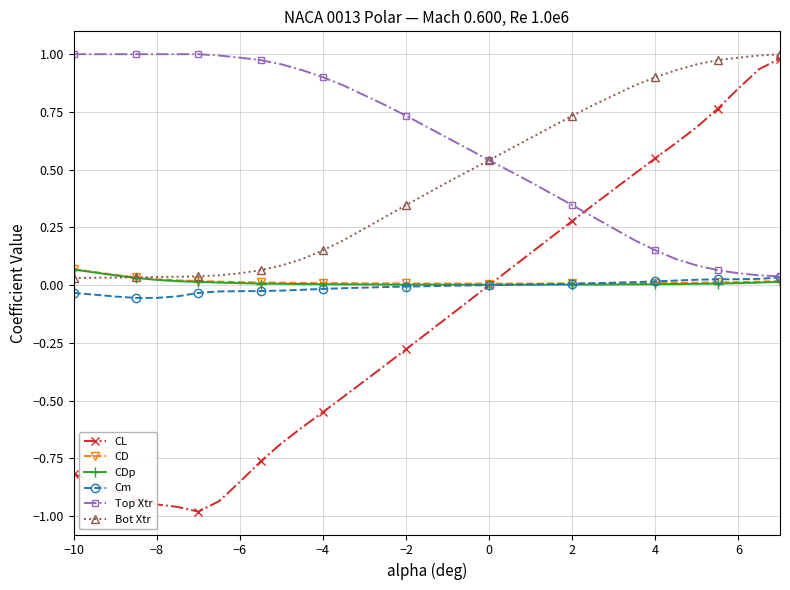

Which series has the widest spread of values?

CL